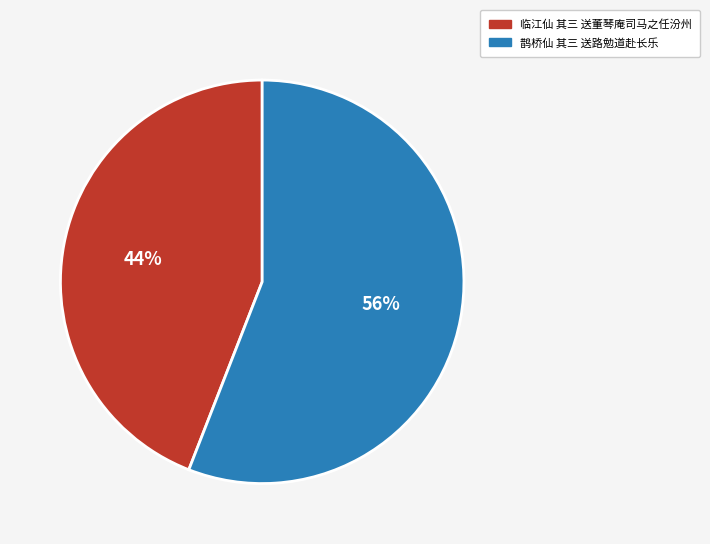

Rank the categories by value from lowest to highest.

临江仙 其三 送董琴庵司马之任汾州, 鹊桥仙 其三 送路勉道赴长乐